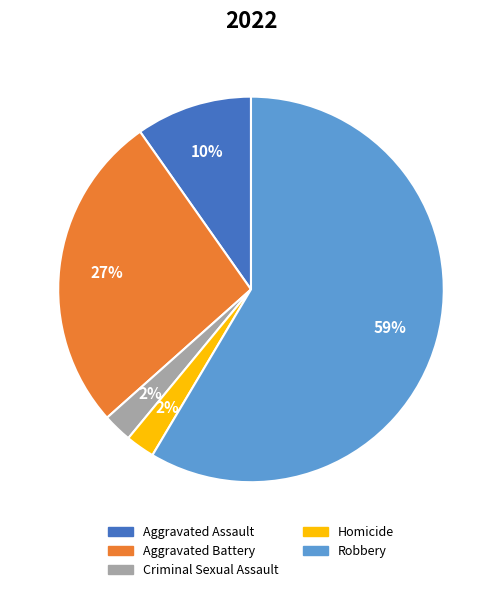

Is the sum of Robbery and Homicide greater than half?

Yes